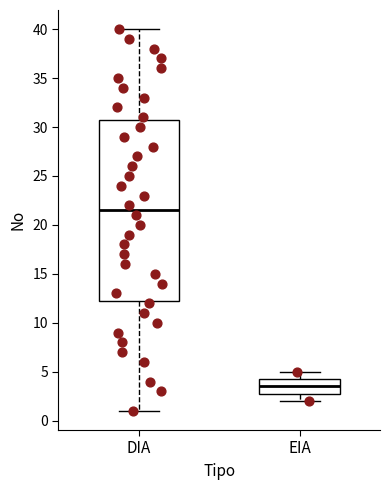

Where is the upper edge of the box for DIA on the y-axis? The values are not printed on the chart, so give them approximately, as read against the axis.

31.0